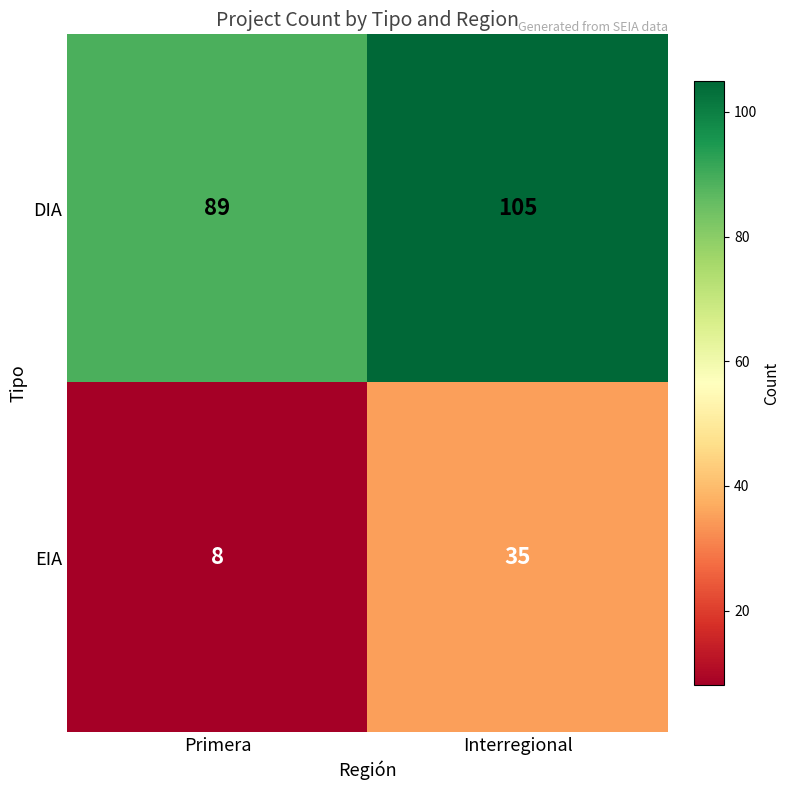

Reading left to right, what are all the values shown in this chart?

DIA: 89	105
EIA: 8	35